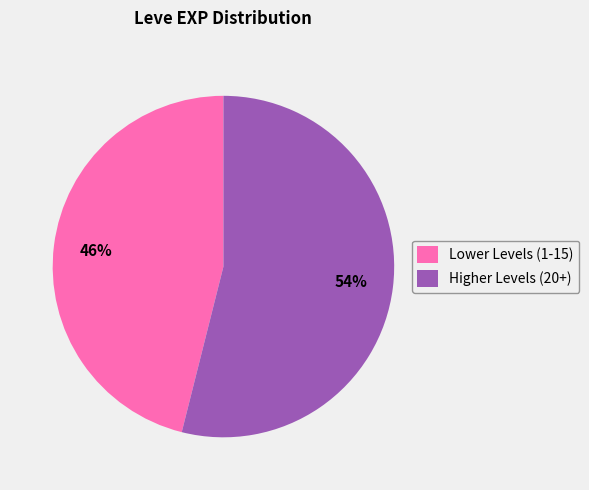

Approximately how many times larger is the value at Lower Levels (1-15) compared to Higher Levels (20+)?

0.9